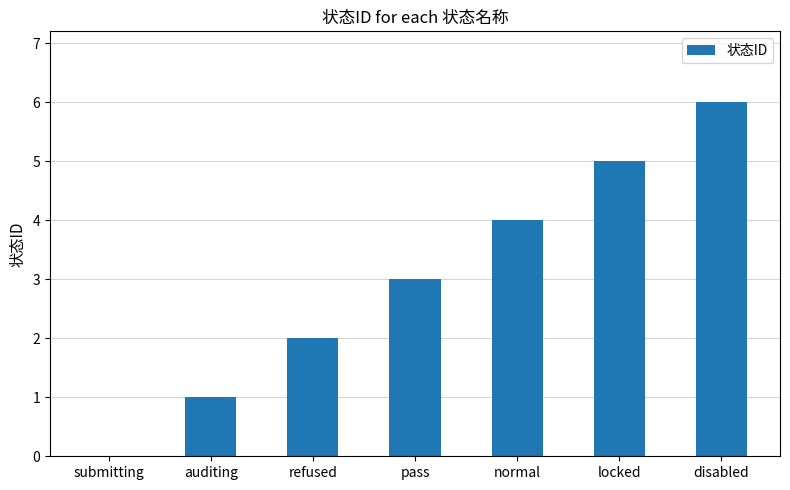

What is the greatest value displayed?

6